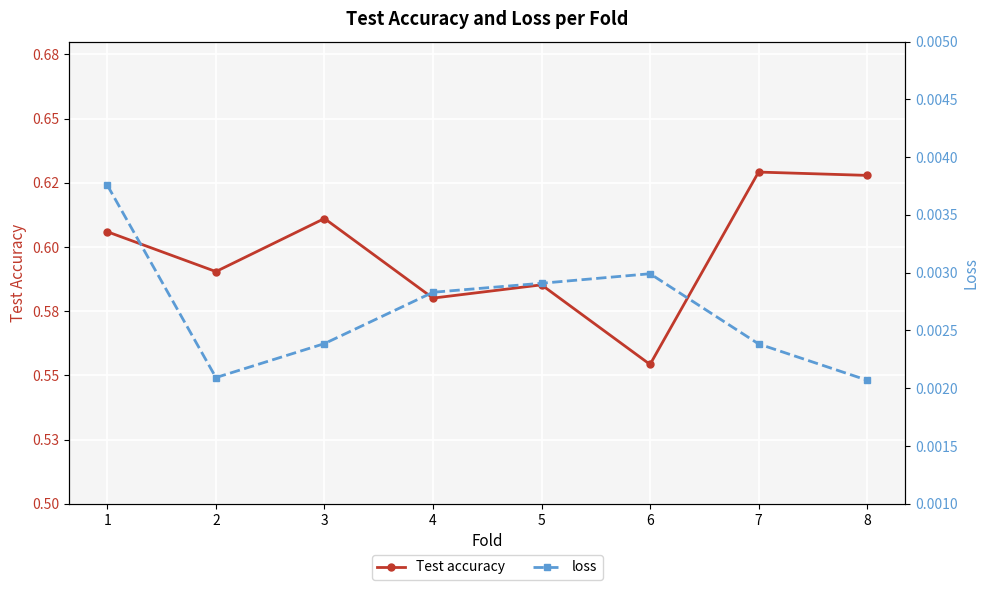

Reading left to right, list all the values displayed in this chart.

Test accuracy: 0.6	0.6	0.6	0.6	0.6	0.6	0.6	0.6
loss: 0.0	0.0	0.0	0.0	0.0	0.0	0.0	0.0